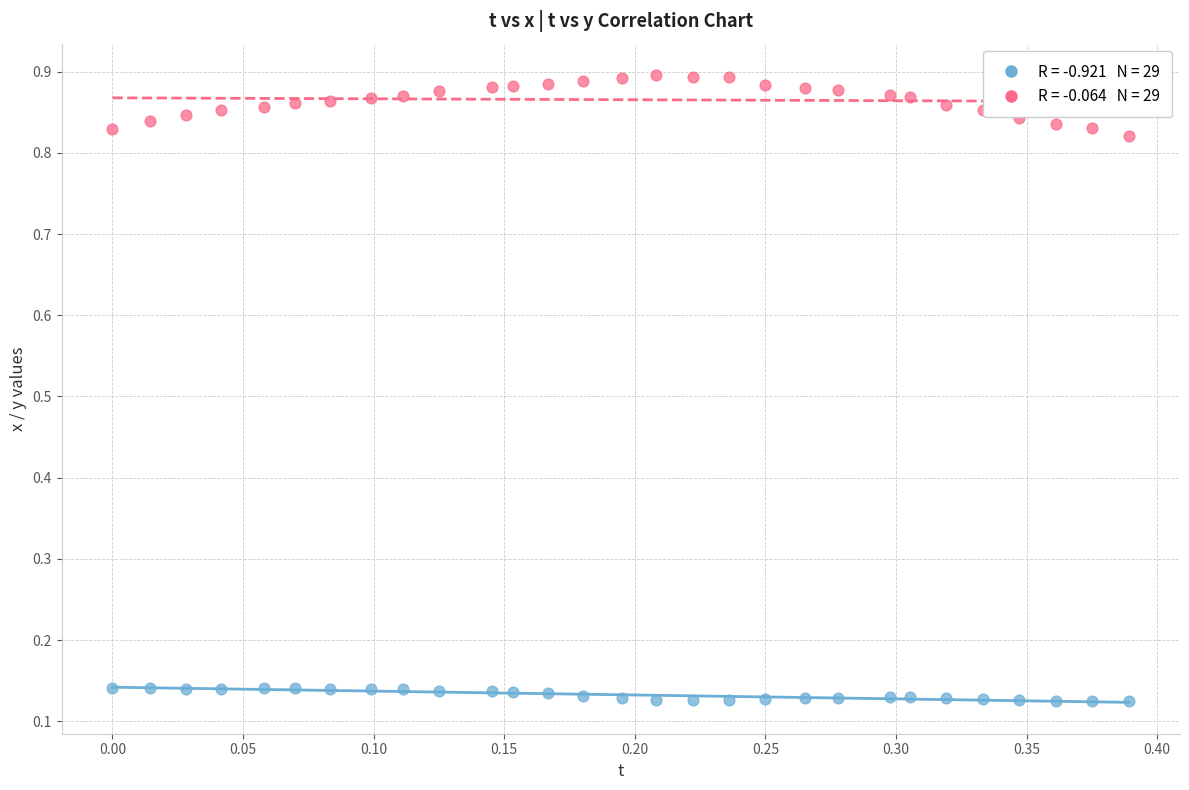

Across all data points, what is the range of X values (max minus min)?

0.4